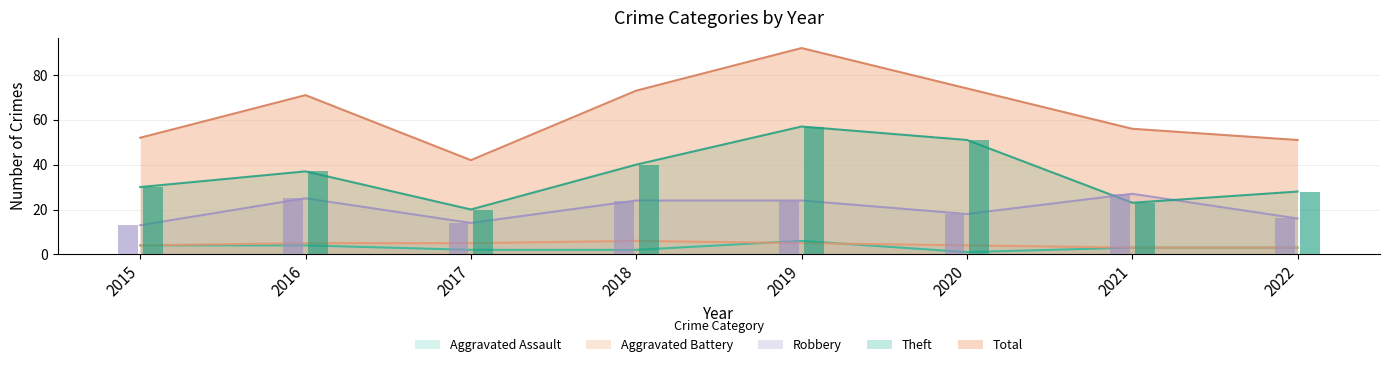

Is the value of Aggravated Assault at 2019 greater than the value of Theft at 2022?

No